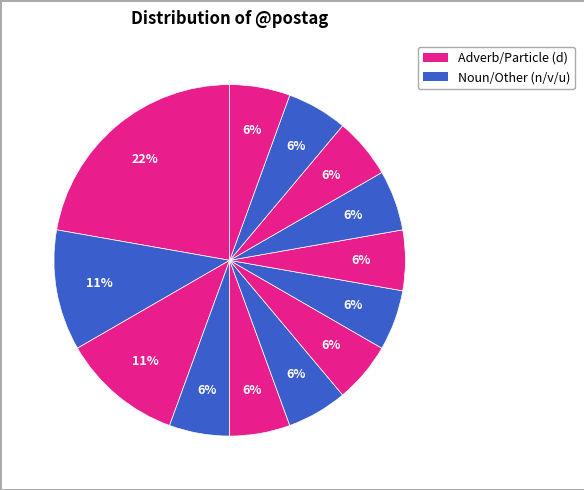

How many segments does this pie chart have?

13